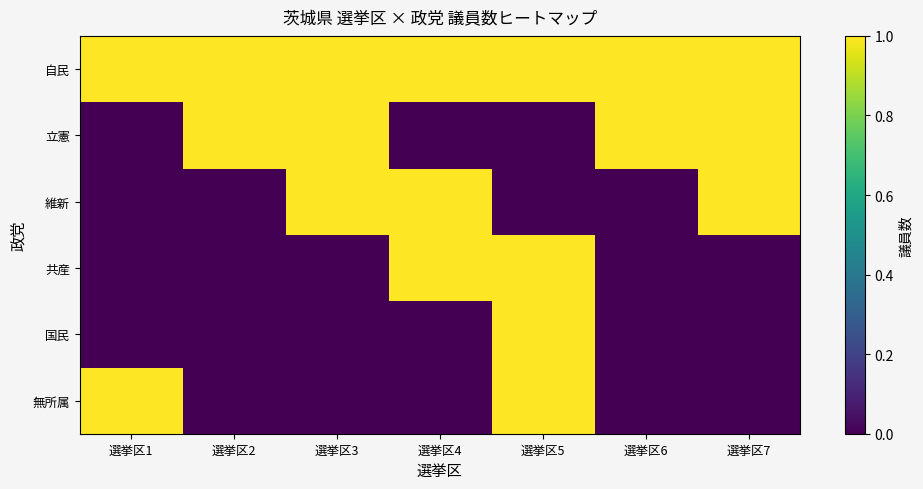

Rank the series by their maximum value, from highest to lowest.

自民, 立憲, 維新, 共産, 国民, 無所属